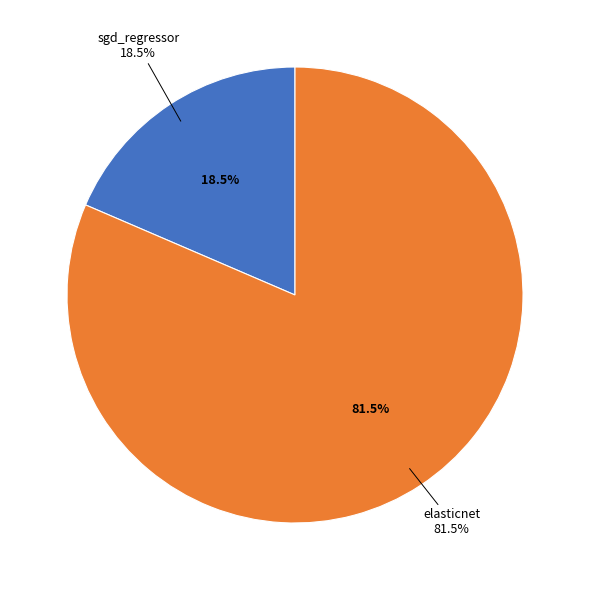

Is it true that elasticnet is 94% of the pie?

False